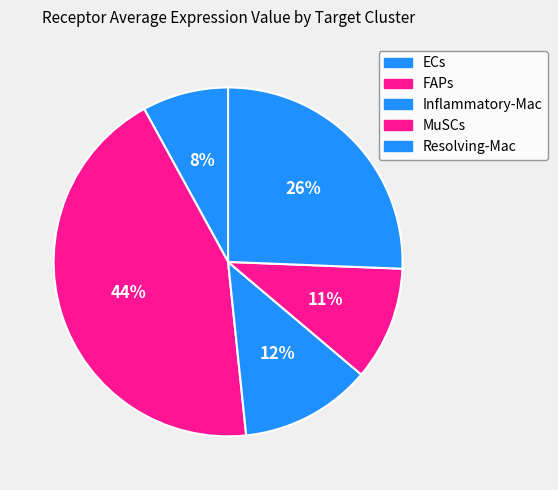

Which slice is the smallest?

ECs